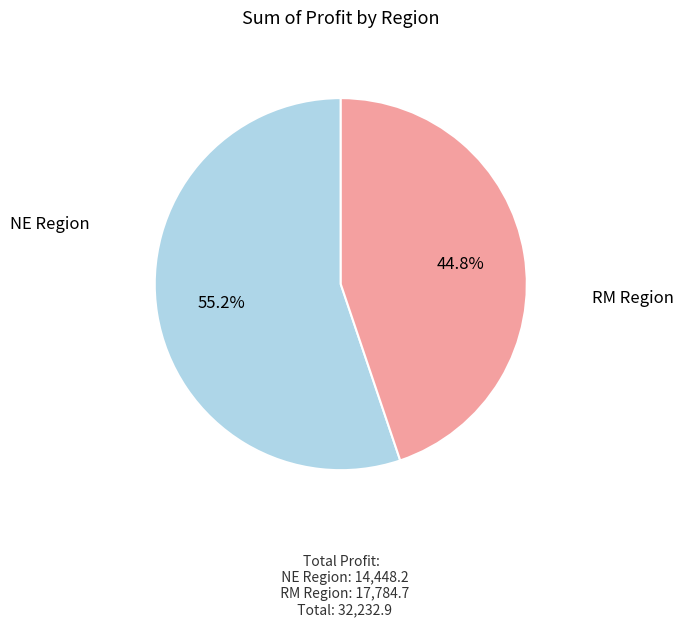

Does any single category account for the majority?

Yes